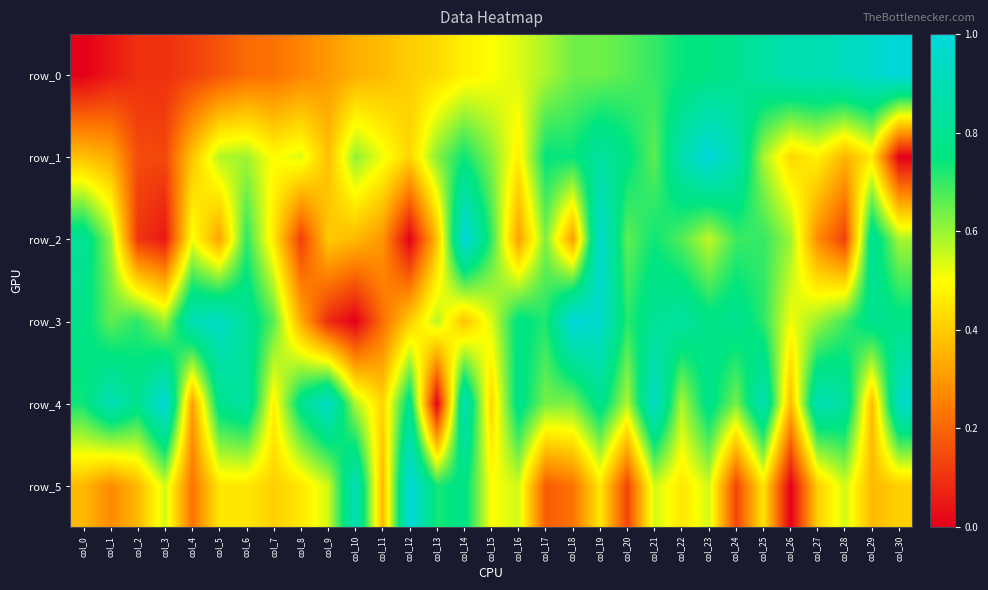

Is it true that row_4 equals 1.0 at col_3?

True